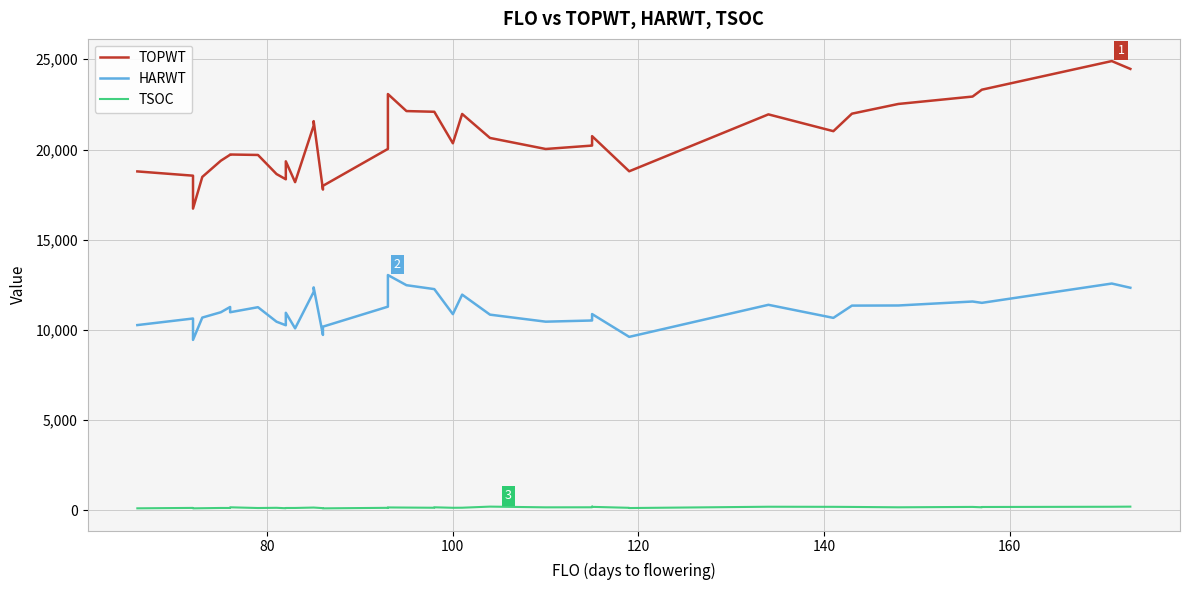

Where is the first local maximum for TSOC?

80